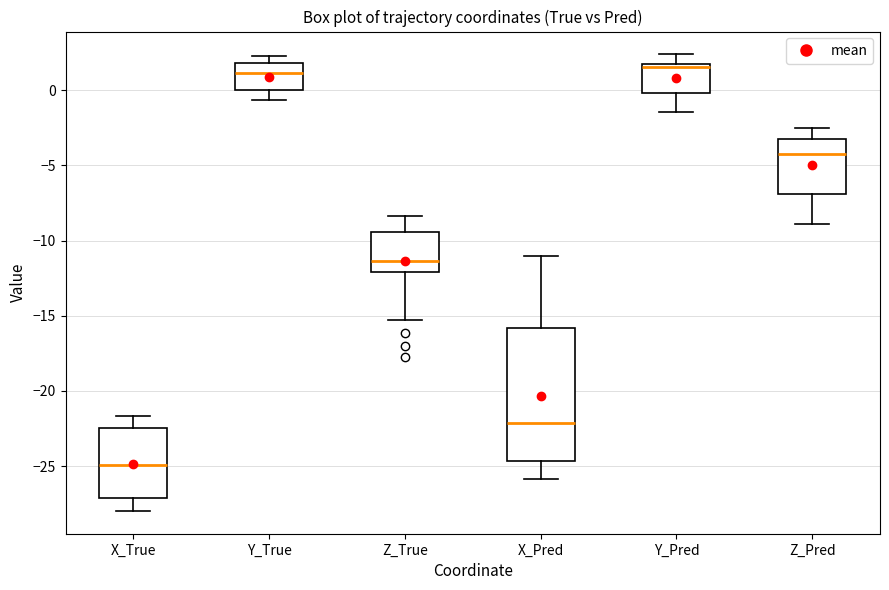

Reading left to right, read every box against the y-axis: the position of its median line, the range the box covers, and the ends of its whiskers. The values are not printed on the chart, so give them approximately, as read against the axis.

X_True: median -25.0, box -27.0 to -22.5, whiskers -28.0 to -21.5
Y_True: median 1.0, box 0.0 to 2.0, whiskers -0.5 to 2.5
Z_True: median -11.5, box -12.0 to -9.5, whiskers -15.5 to -8.5
X_Pred: median -22.0, box -24.5 to -16.0, whiskers -26.0 to -11.0
Y_Pred: median 1.5 (just below the box's upper edge), box 0.0 to 1.5, whiskers -1.5 to 2.5
Z_Pred: median -4.0, box -7.0 to -3.0, whiskers -9.0 to -2.5